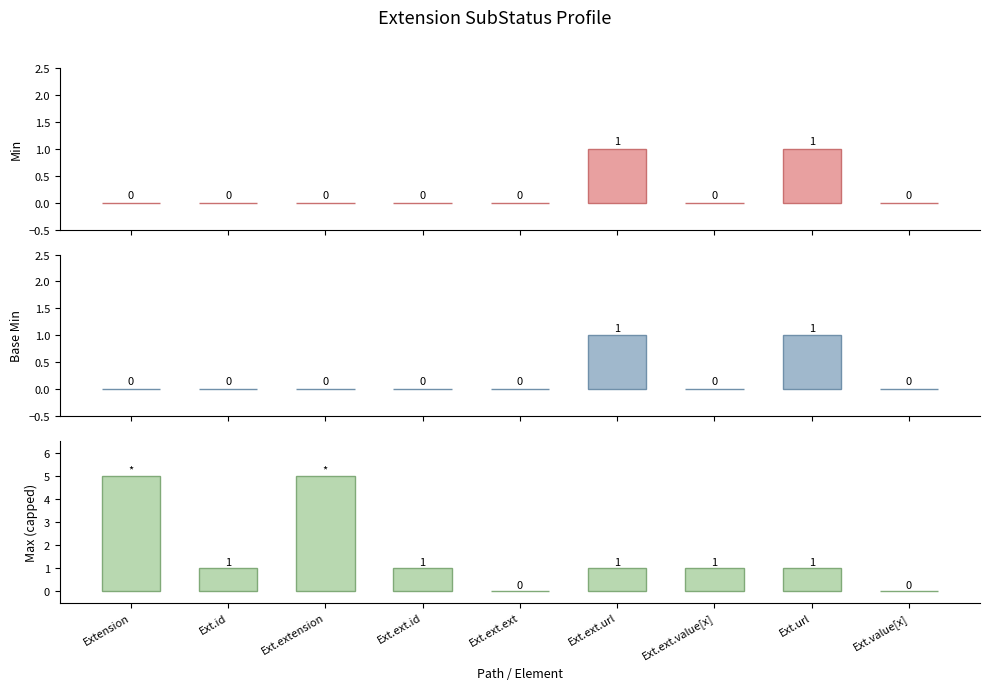

How many distinct data groups are displayed?

3